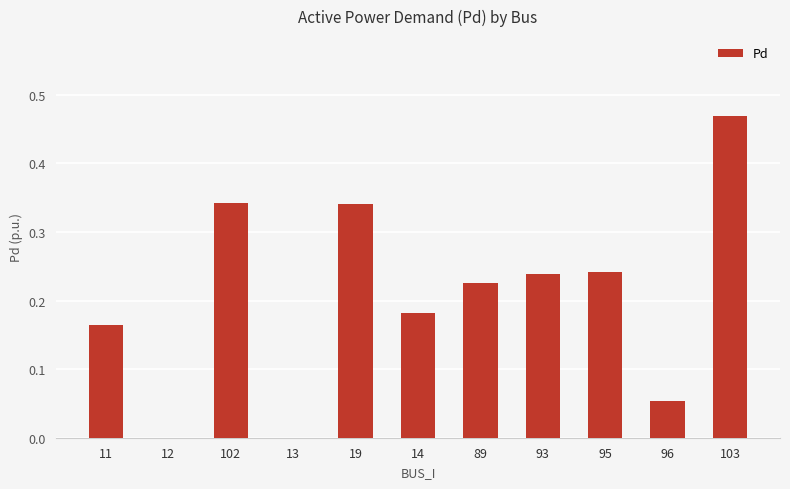

What is the change in value from 96 to 103?

+0.4